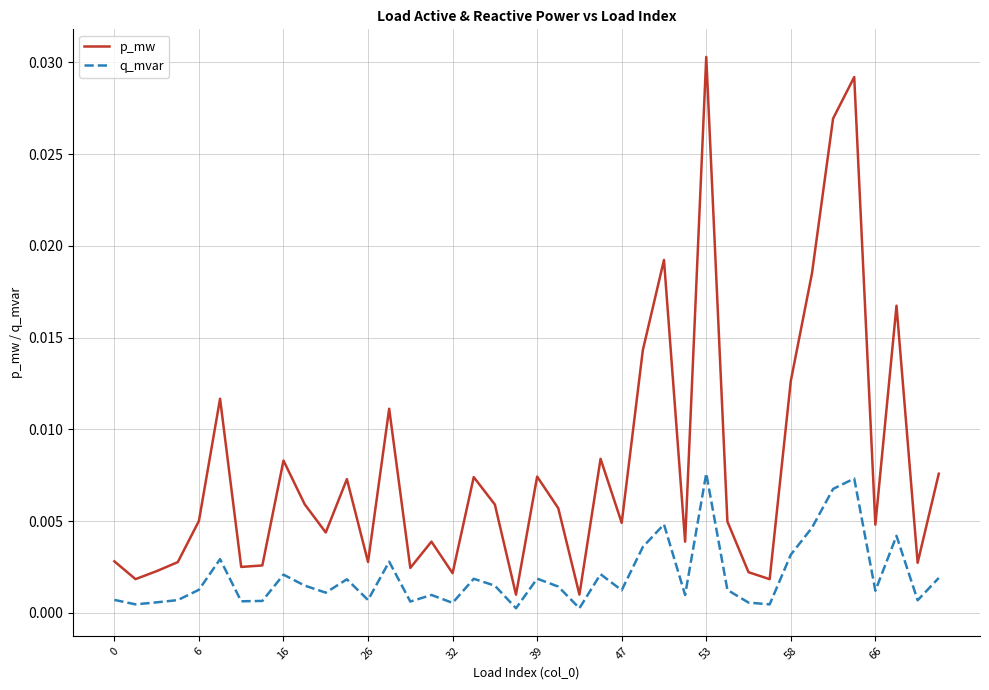

List the series in order of their overall mean, lowest first.

q_mvar, p_mw